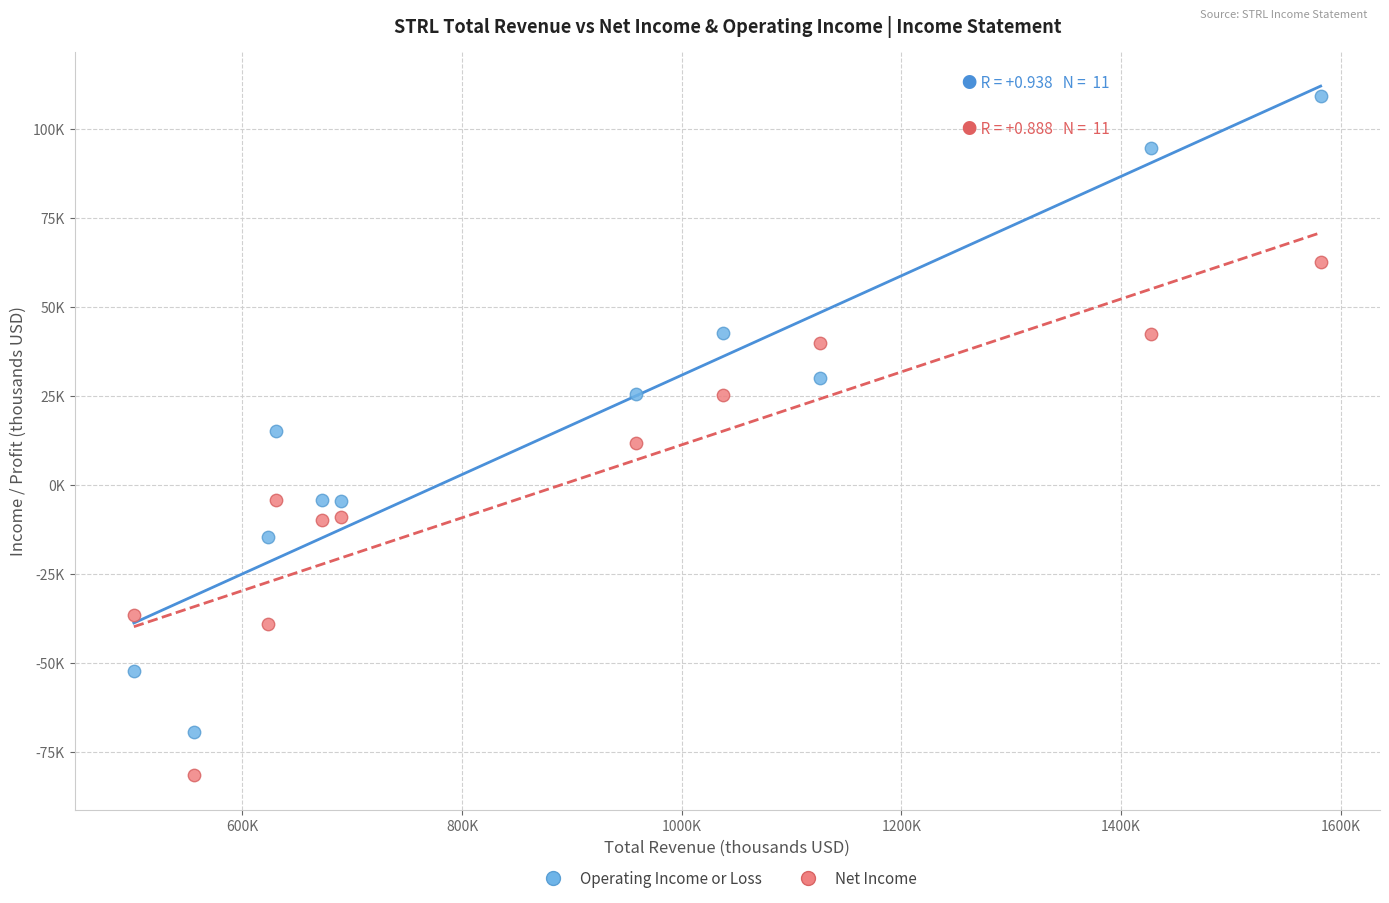

What are all the series names shown in the legend?

Operating Income or Loss, Net Income